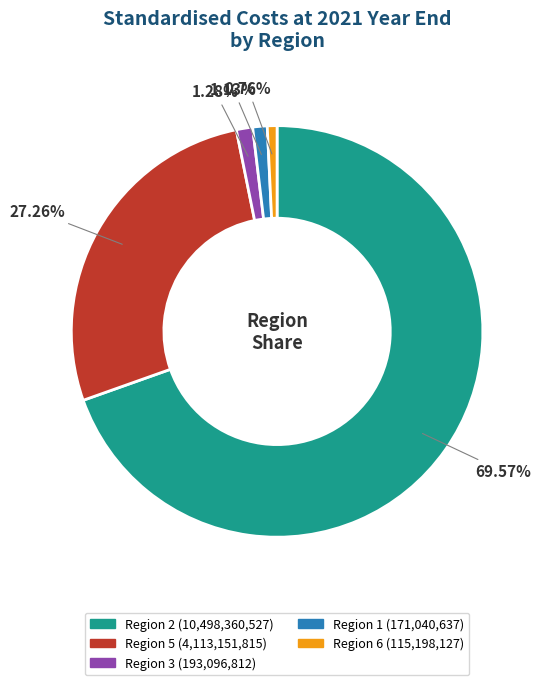

How many slices are in this pie chart?

5